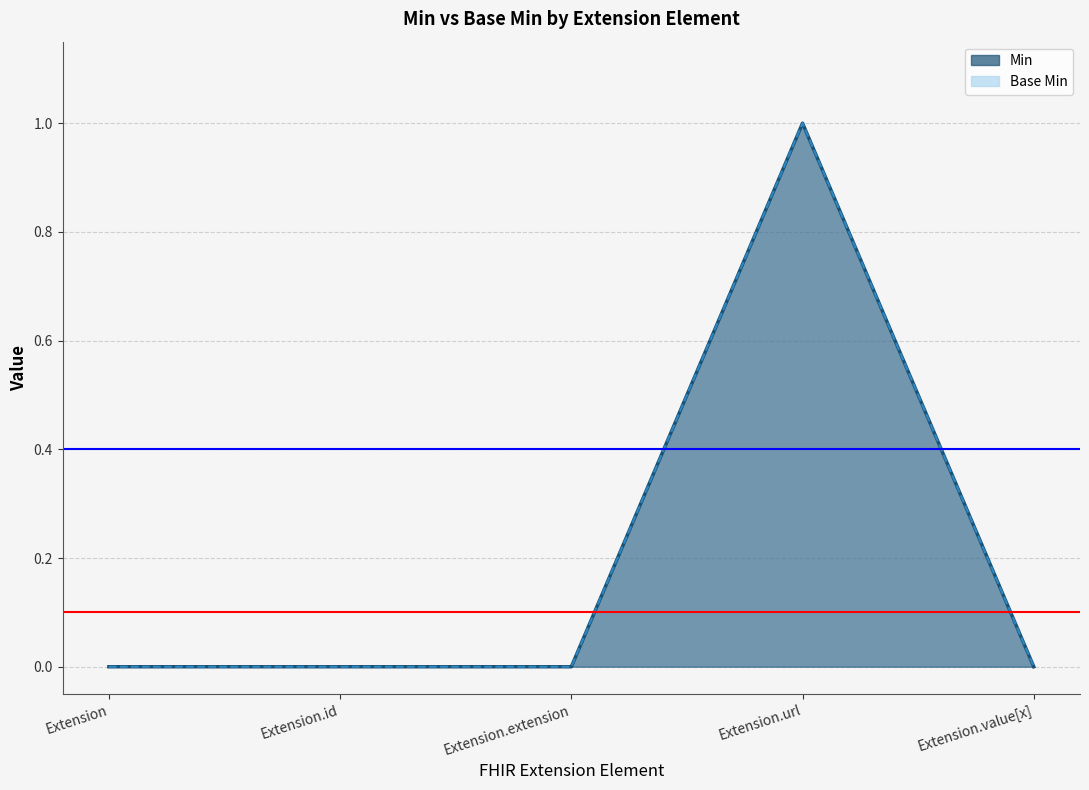

What is the sum of all Base Min values?

1